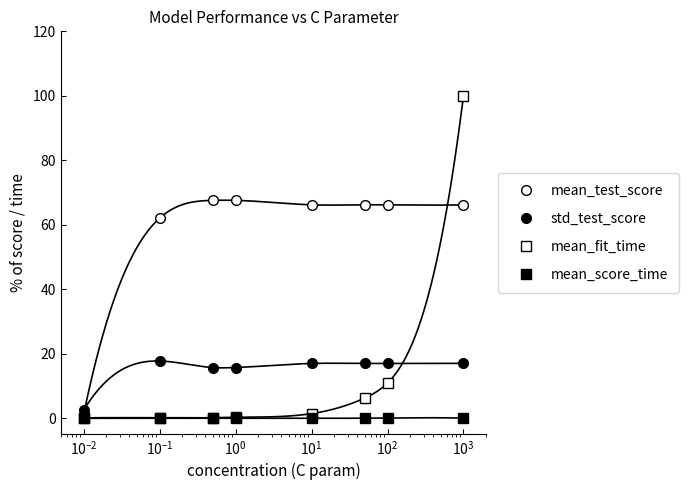

At which category is the sum across all series the highest?

$\mathdefault{10^{3}}$